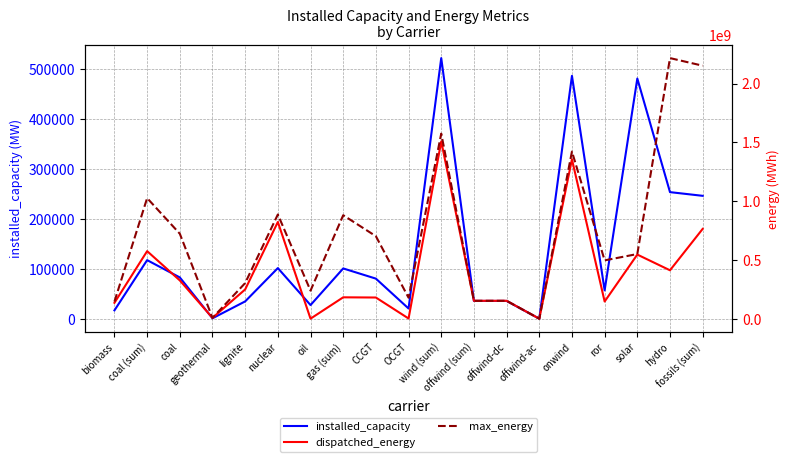

Rank the series by their maximum value, from lowest to highest.

installed_capacity, dispatched_energy, max_energy